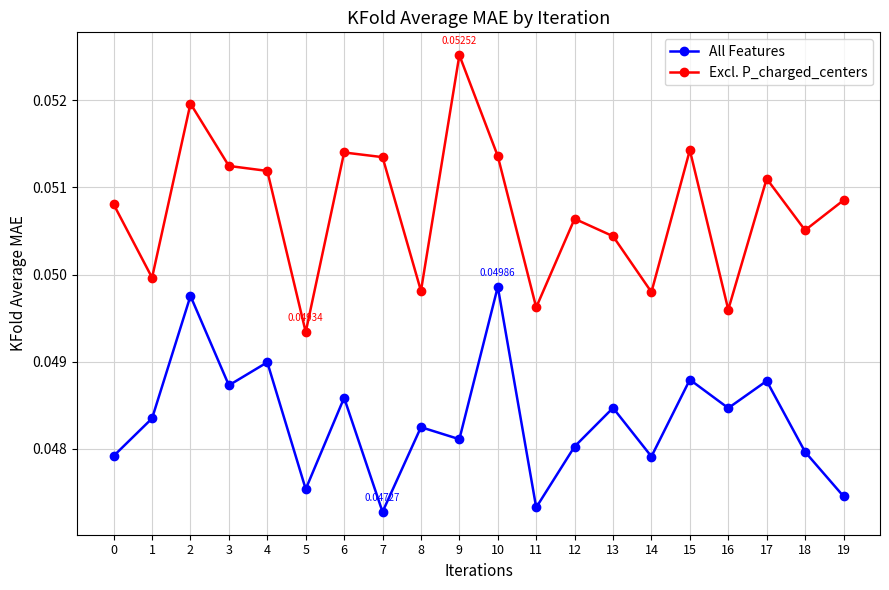

True or false: Excl. P_charged_centers and All Features intersect in this chart.

False